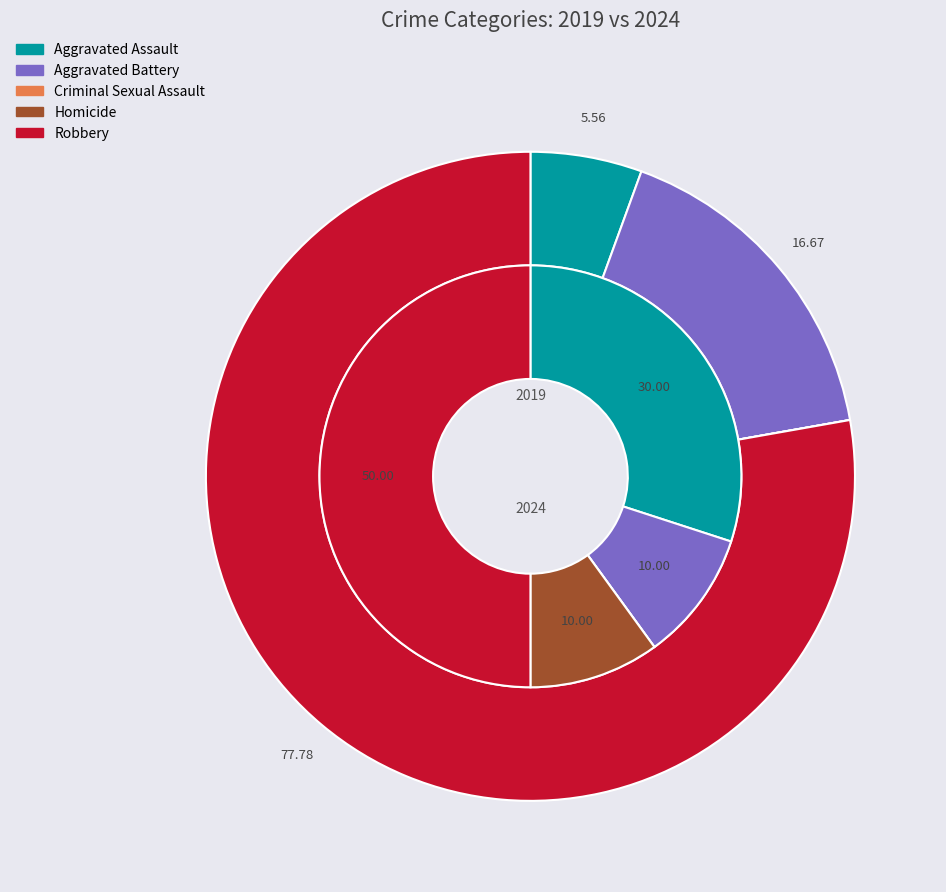

Which series has the widest spread of values?

values_2024